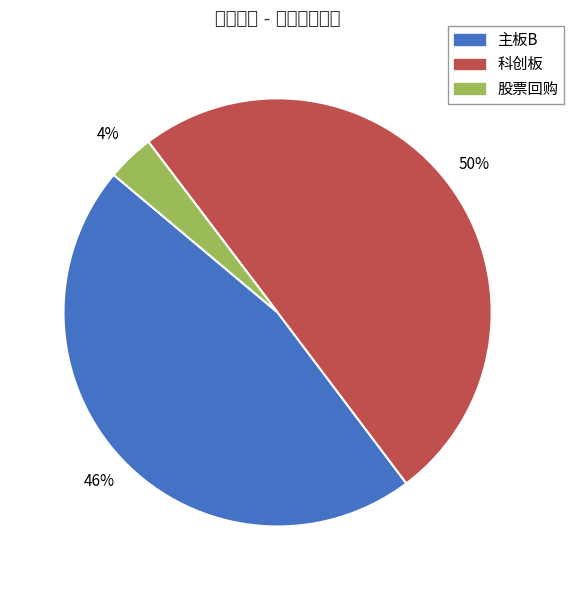

What is the majority slice?

科创板